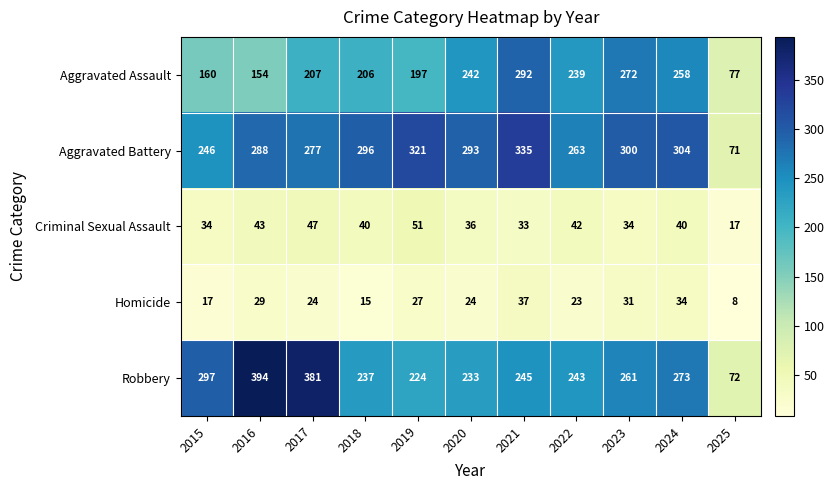

At which category is the sum across all series the highest?

2021